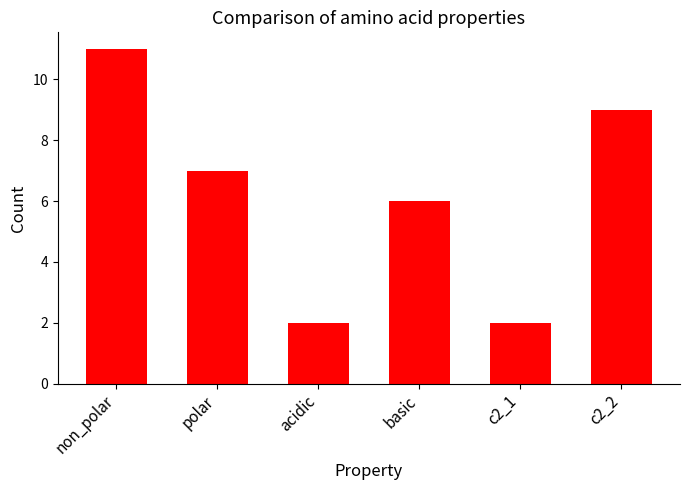

Which has a higher value, basic or c2_2?

c2_2